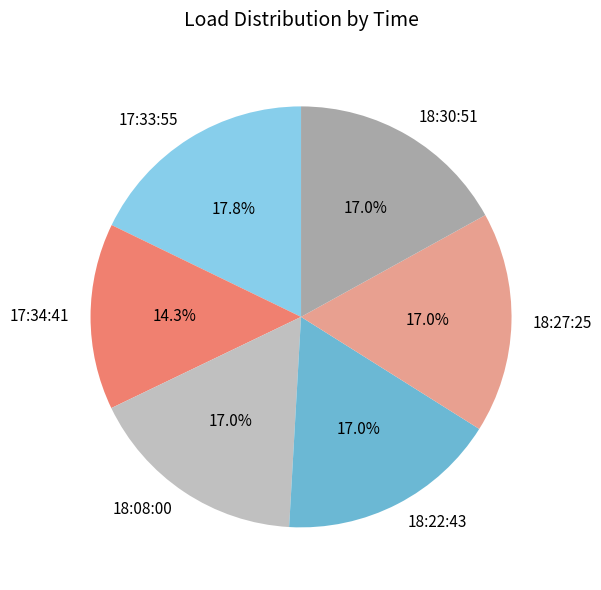

What is the largest slice in the pie chart?

17:33:55